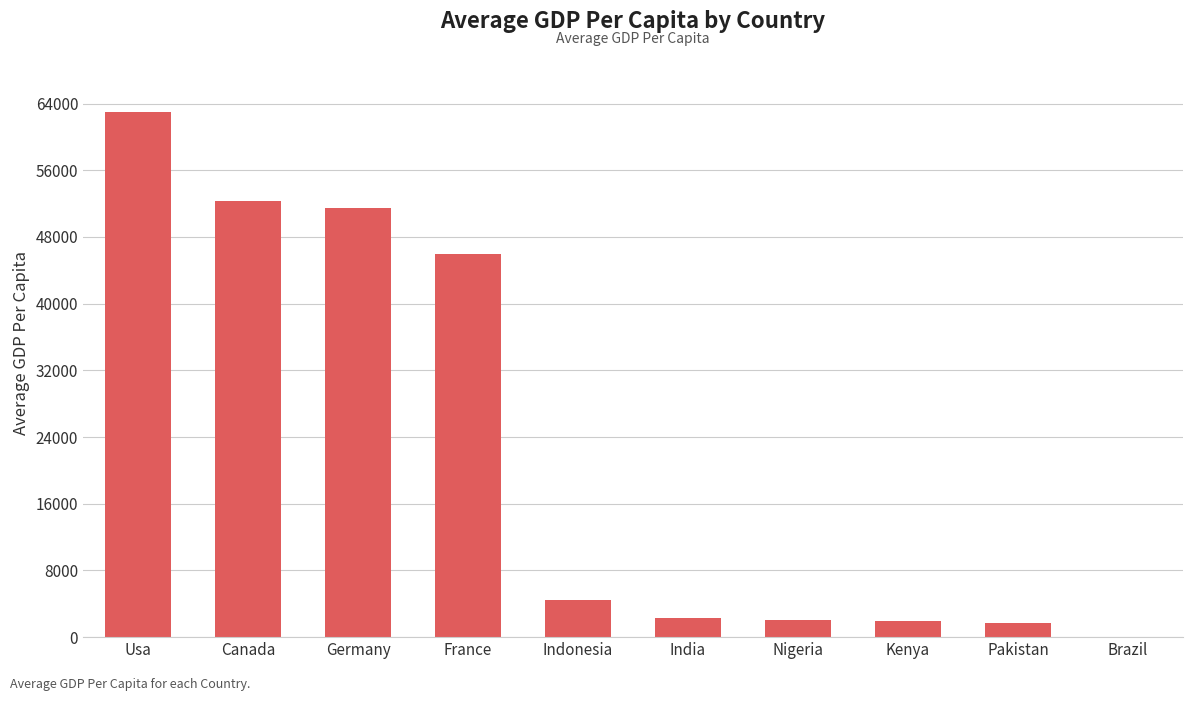

What is the change in value from Canada to France?

-6300.0